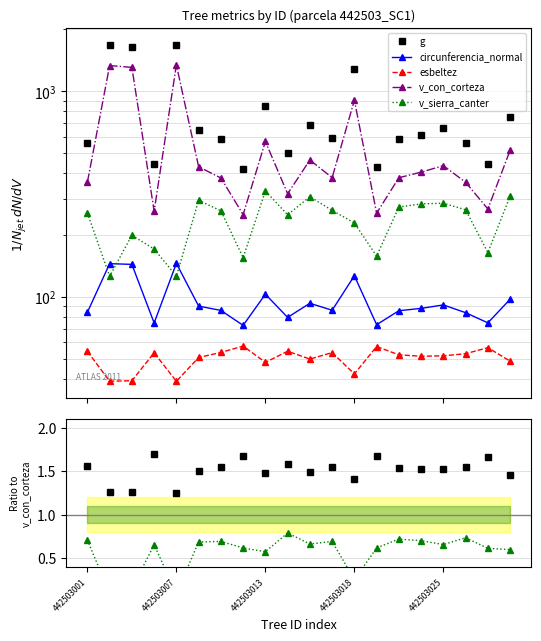

True or false: g and esbeltez cross at least once.

False